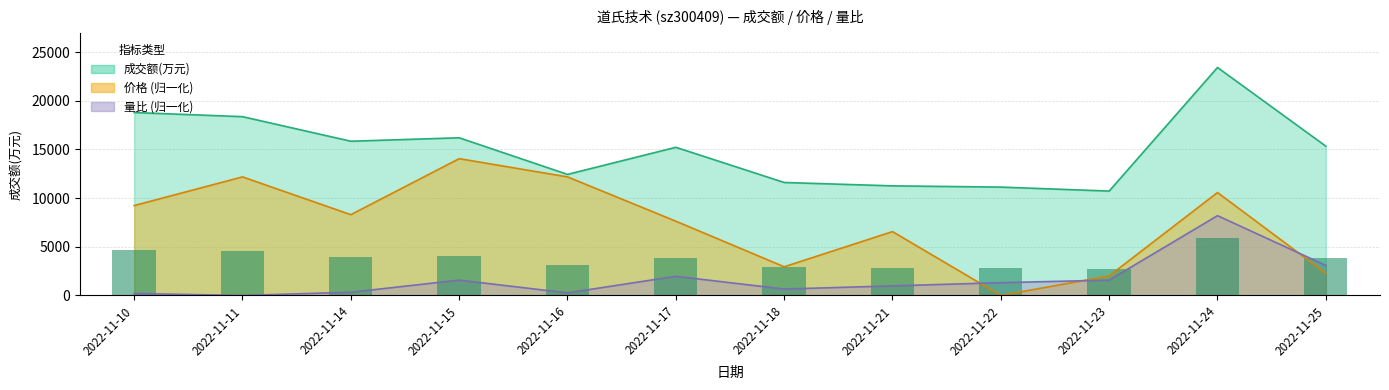

The value of 量比 at 2022-11-11 is 0.0. True or false?

True